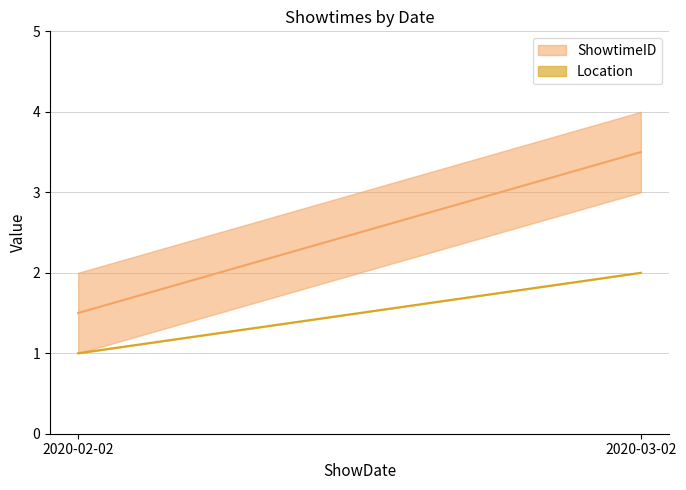

Which series has the widest spread of values?

ShowtimeID